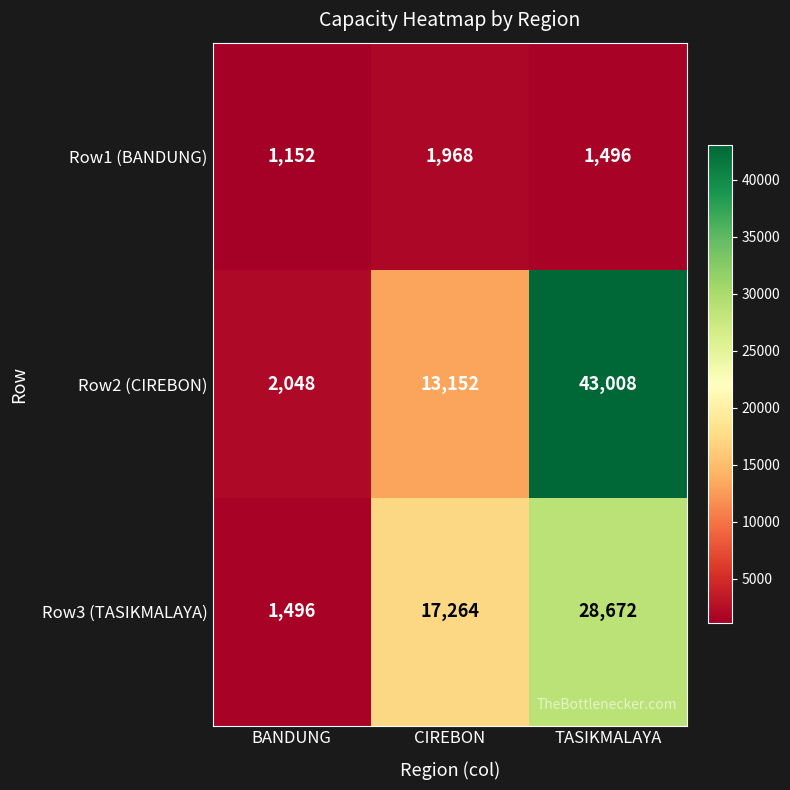

True or false: Row1 (BANDUNG) has a value of 1496 at TASIKMALAYA.

True